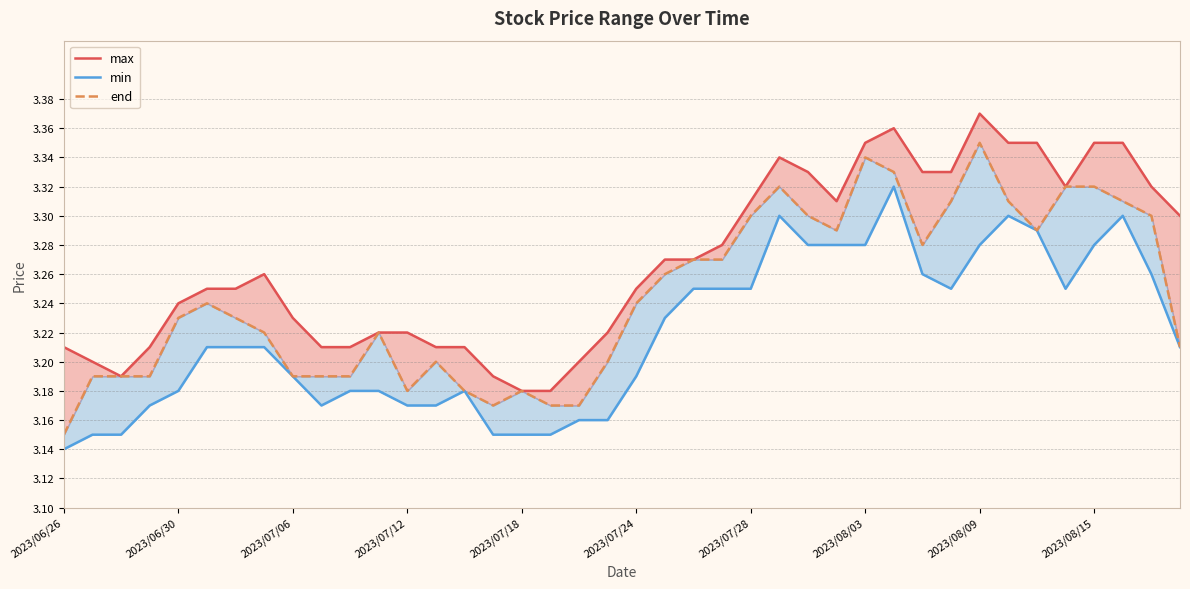

What is the difference between the highest and lowest values at 2023/07/28?

0.1